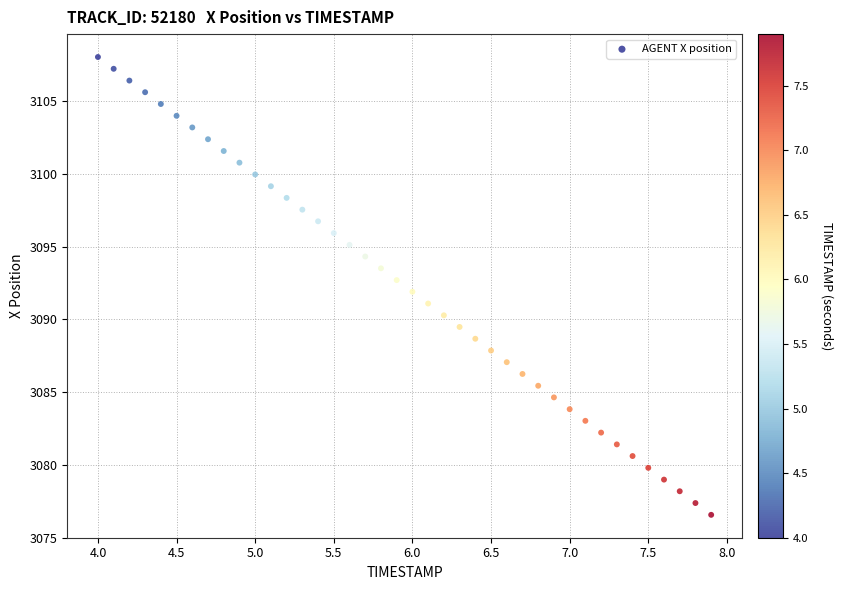

What is the range of Y values (max minus min)?

31.5